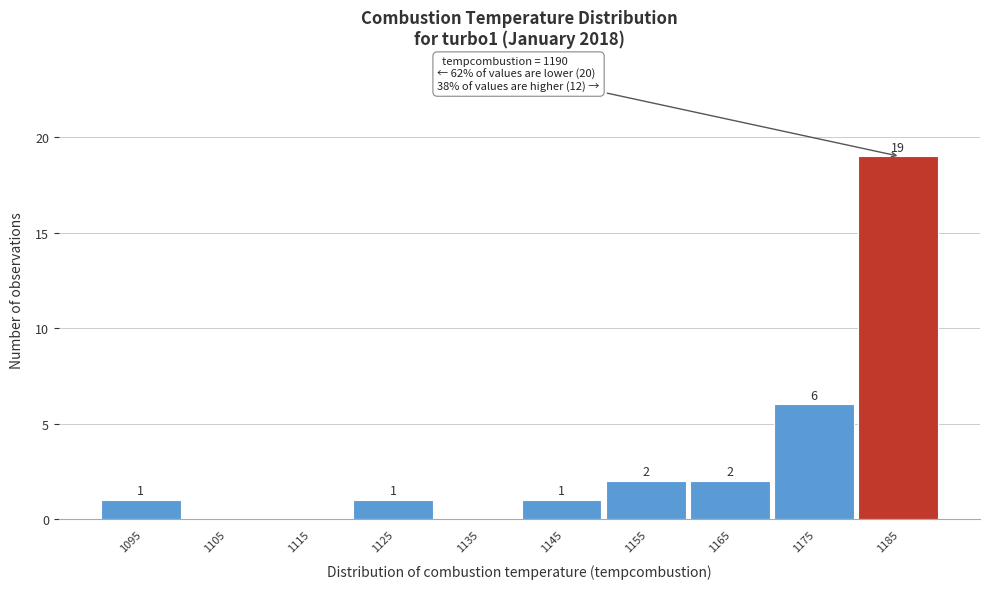

Reading left to right, extract all data points from this chart.

1095=1	1105=0	1115=0	1125=1	1135=0	1145=1	1155=2	1165=2	1175=6	1185=19